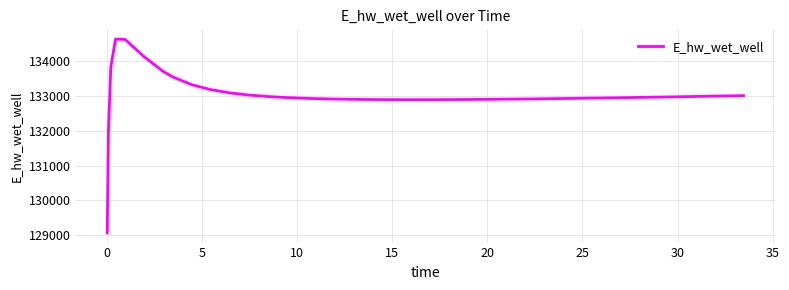

What is the difference between the maximum and minimum values?

5557.7